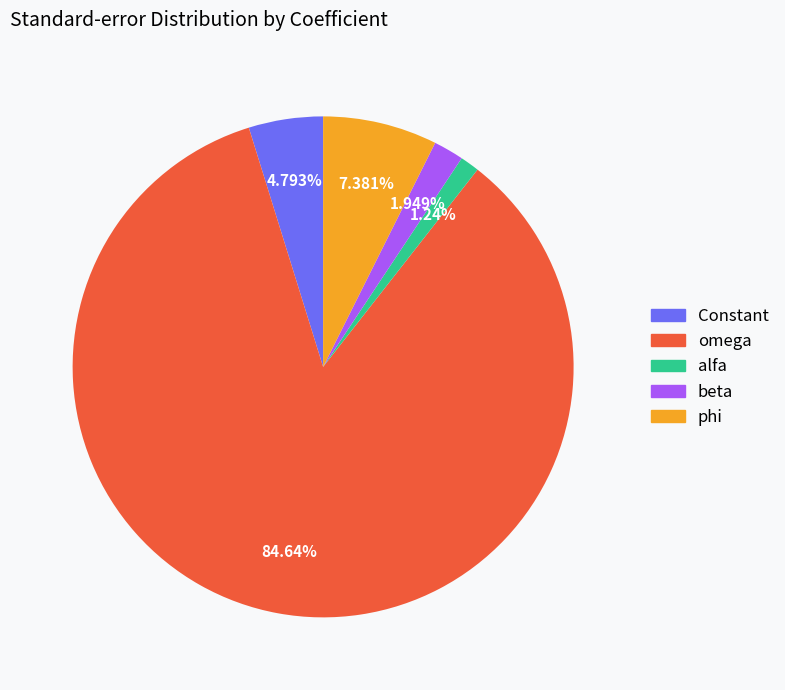

To the nearest percent, what is the difference between the largest and smallest slice percentages?

83%